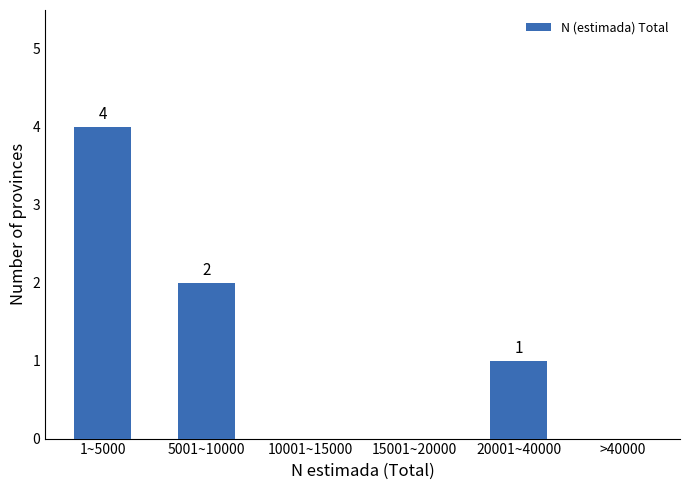

Reading left to right, what are all the values shown in this chart?

1~5000=4	5001~10000=2	10001~15000=0	15001~20000=0	20001~40000=1	>40000=0